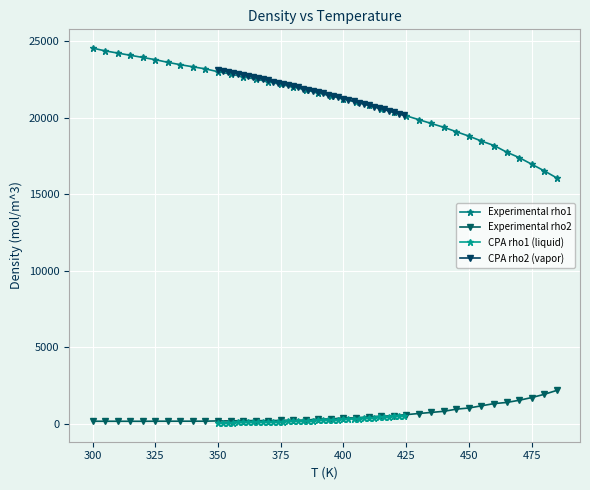

True or false: Experimental rho2 and Experimental rho1 cross at least once.

False